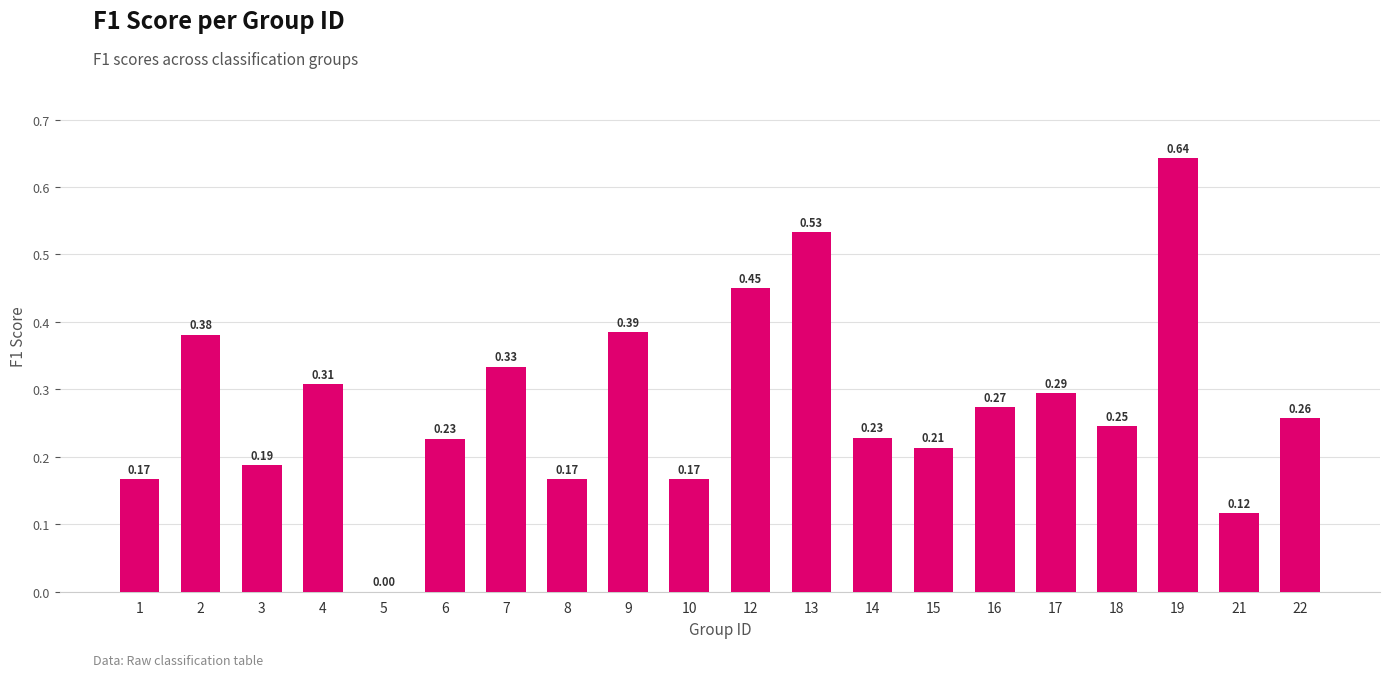

What is the sum of the values at 13 and 16?

0.8